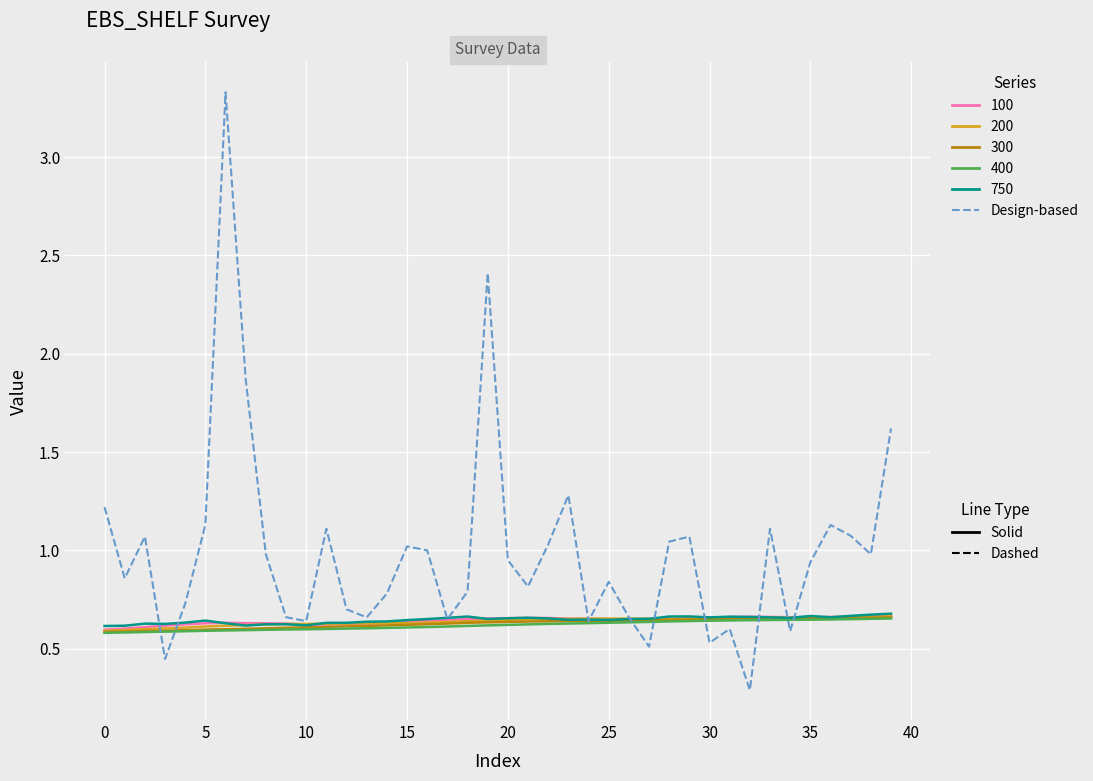

What is the maximum value shown in the chart?

3.3